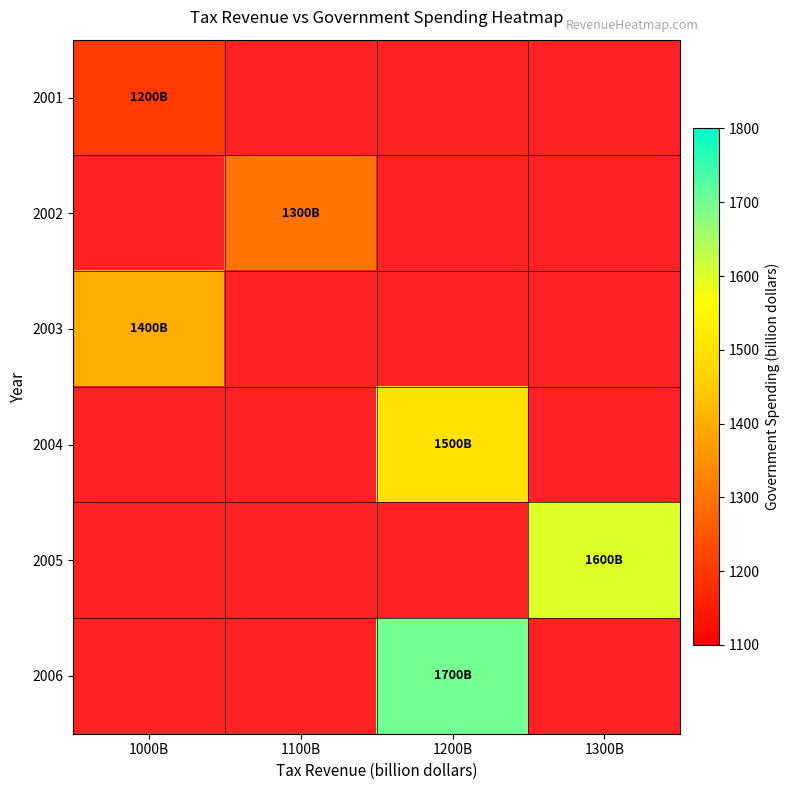

Which has a higher value, 1300B or 1000B?

1000B